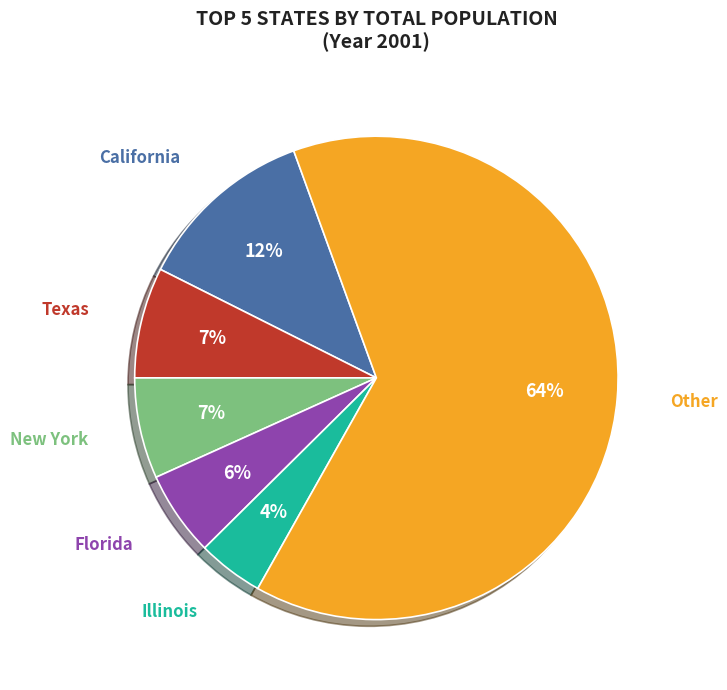

What is the largest slice in the pie chart?

Other